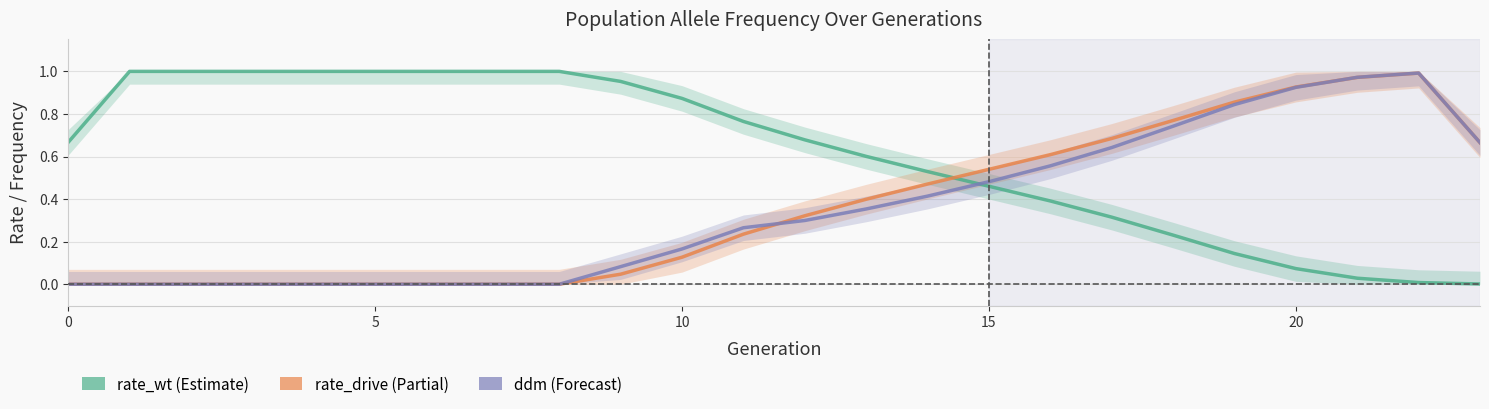

True or false: rate_wt and rate_drive intersect in this chart.

True